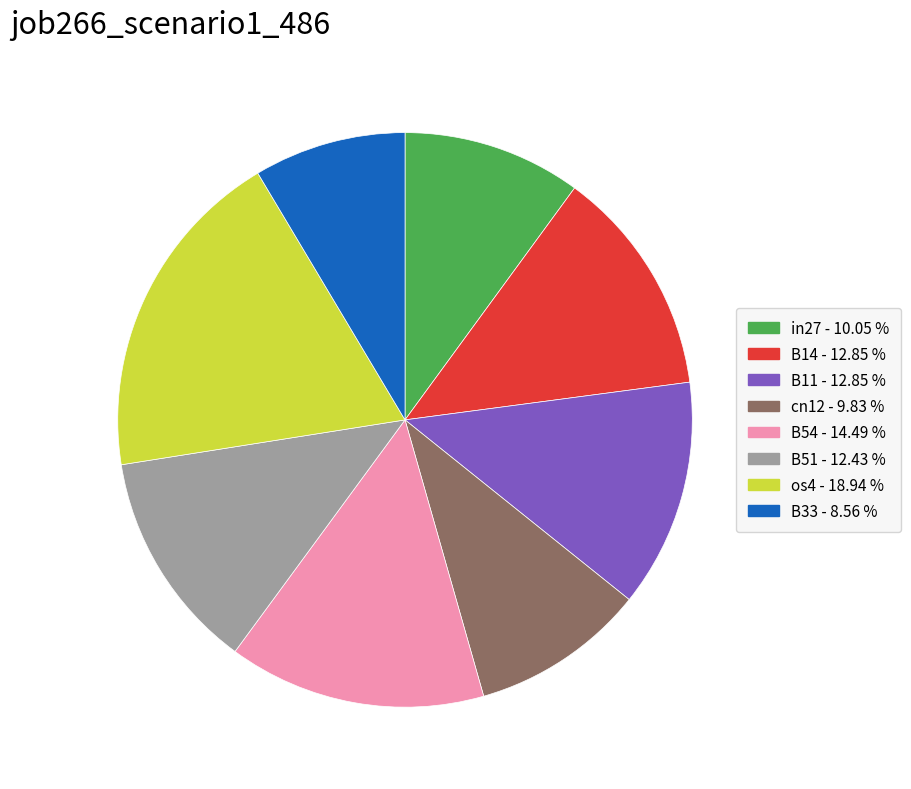

How many segments does this pie chart have?

8